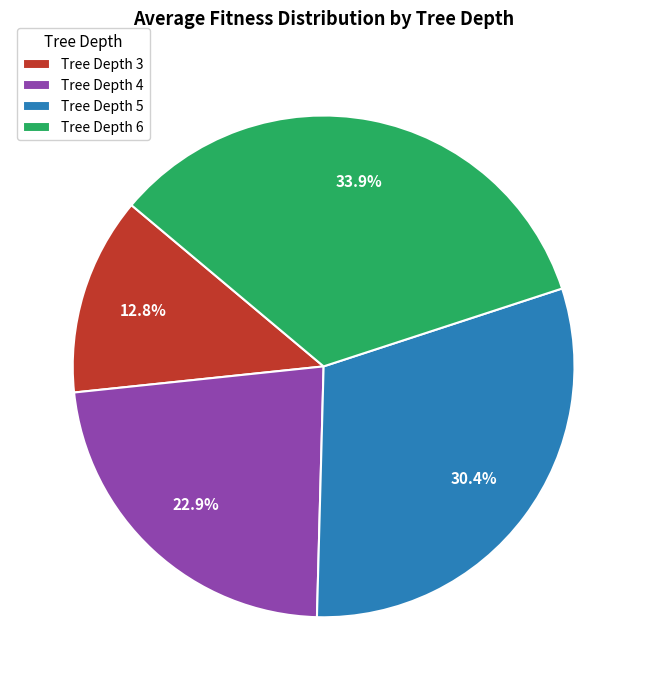

To the nearest percent, what is the average slice percentage?

25%